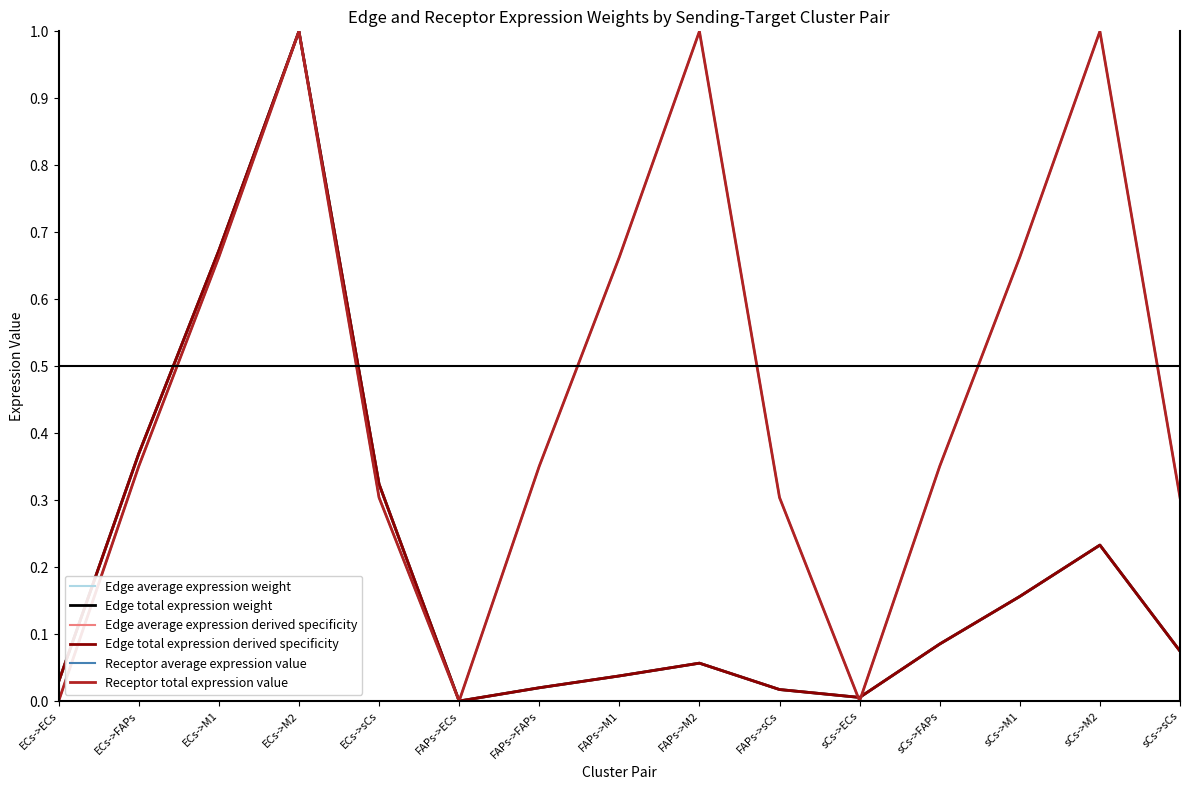

Is the value of Receptor average expression value at ECs->M1 greater than the value of Edge average expression weight at FAPs->ECs?

Yes